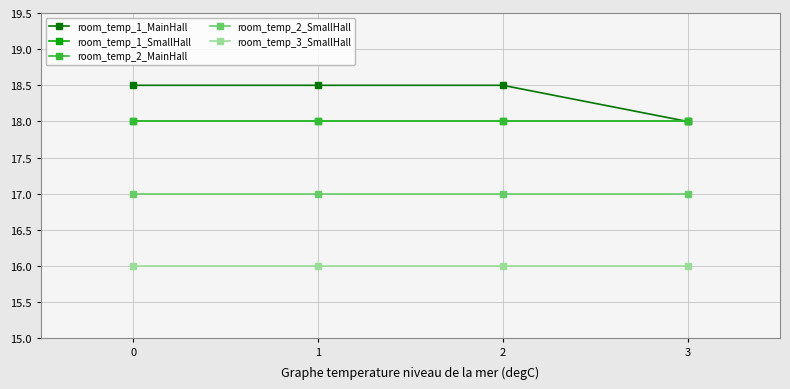

What is the total value across all series at 3?

87.0